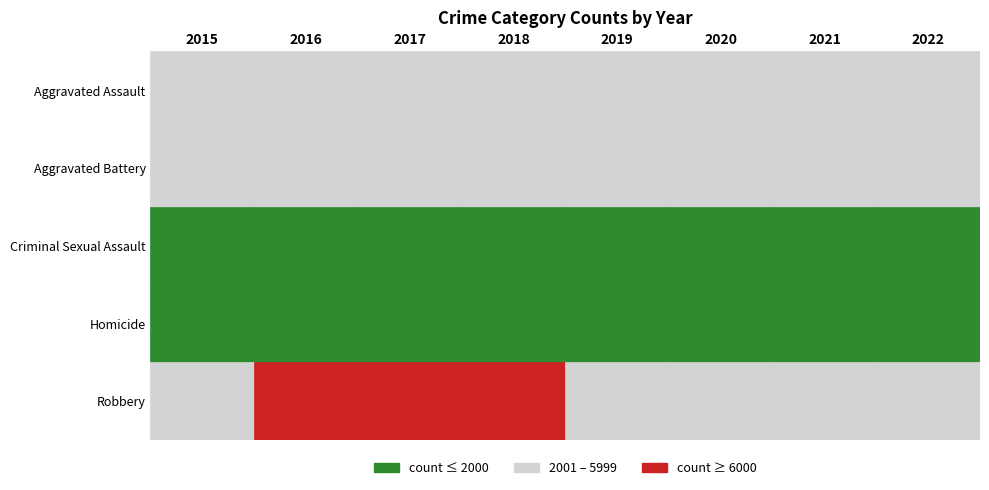

Reading right to left, list all the values displayed in this chart.

Aggravated Assault: 4803	4733	4164	3999	4080	3897	3798	2997
Aggravated Battery: 4978	5516	5597	5334	5209	5367	5494	4741
Criminal Sexual Assault: 1148	1107	994	1276	1300	1319	1252	1142
Homicide: 457	533	520	340	387	472	500	328
Robbery: 5428	4626	5036	5207	6441	7559	7531	5893